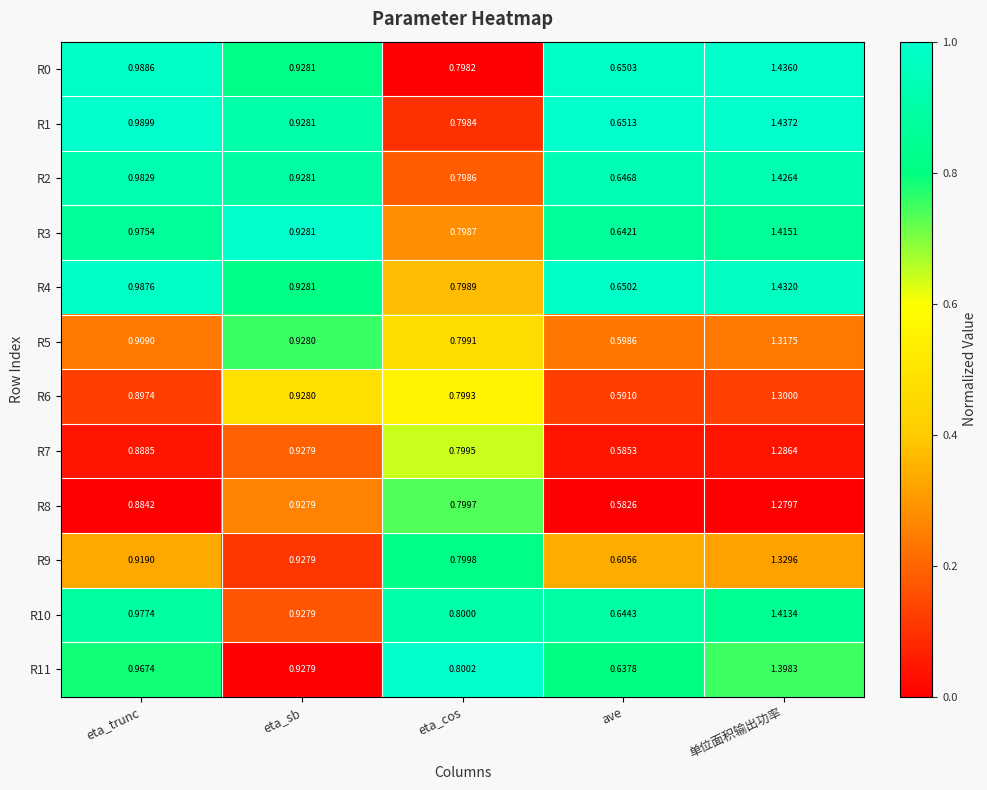

Rank the categories by R4 value from lowest to highest.

ave, eta_cos, eta_sb, eta_trunc, 单位面积输出功率